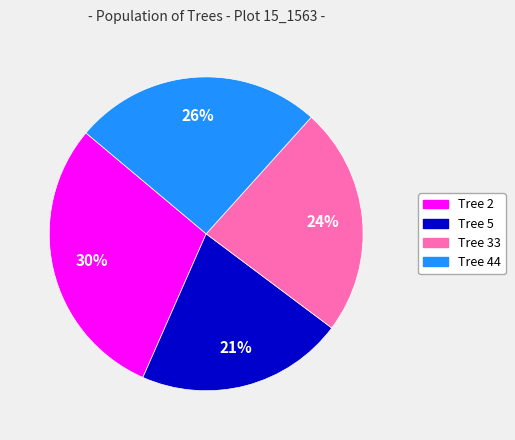

Does any single category account for the majority?

No